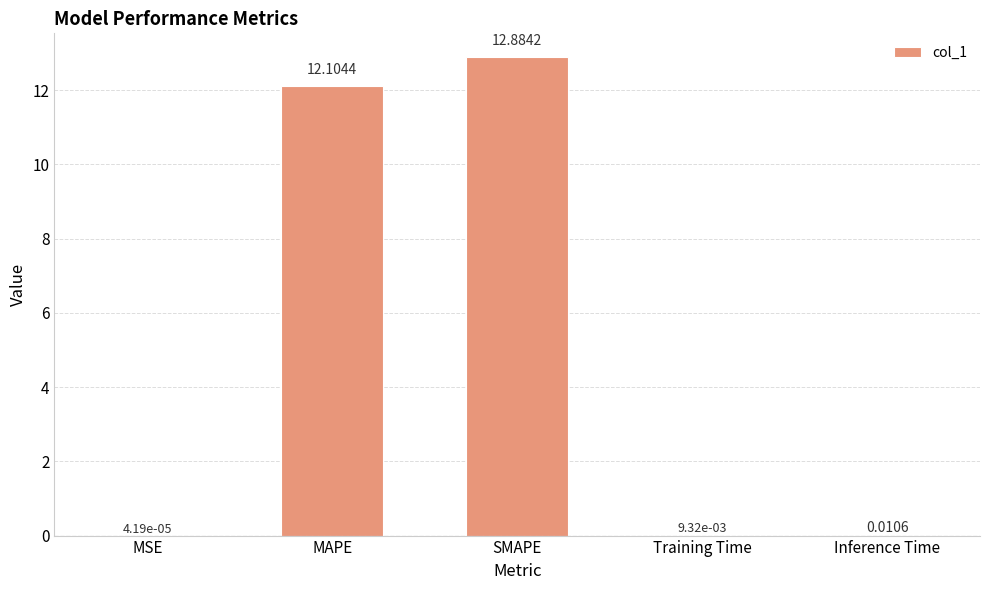

What is the sum of all values?

25.0